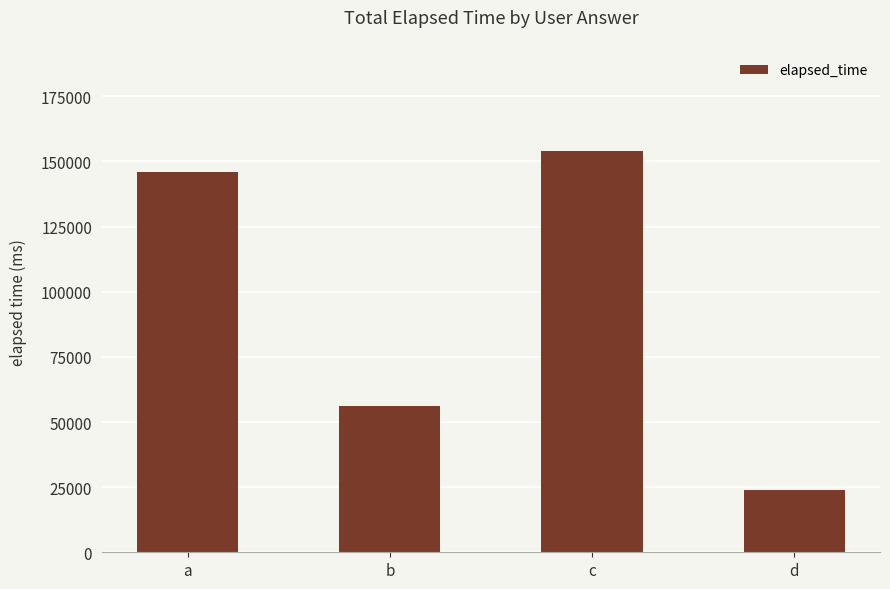

Reading left to right, list all the values displayed in this chart.

a=146000	b=56000	c=154000	d=24000